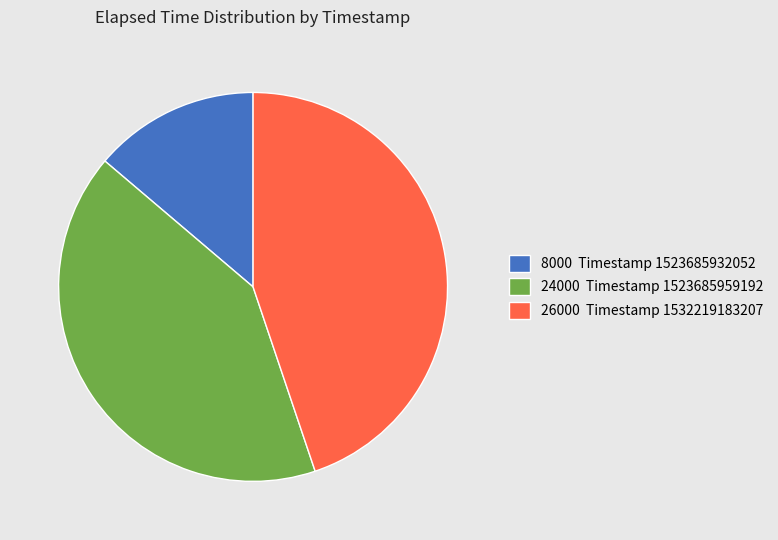

Which slice is the largest?

26000 Timestamp 1532219183207